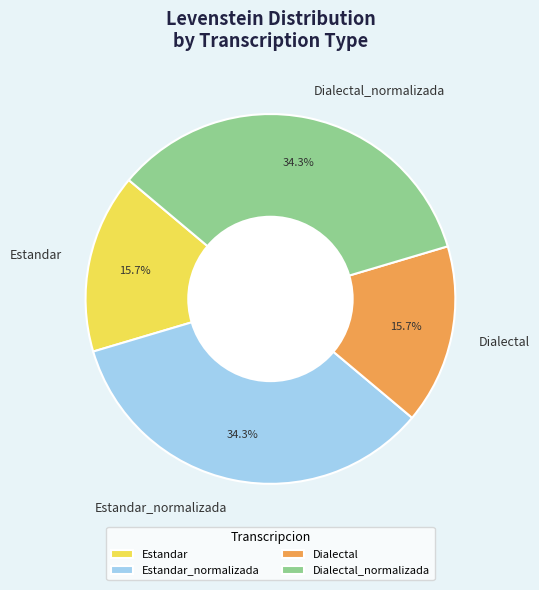

Count the number of slices in the pie.

4